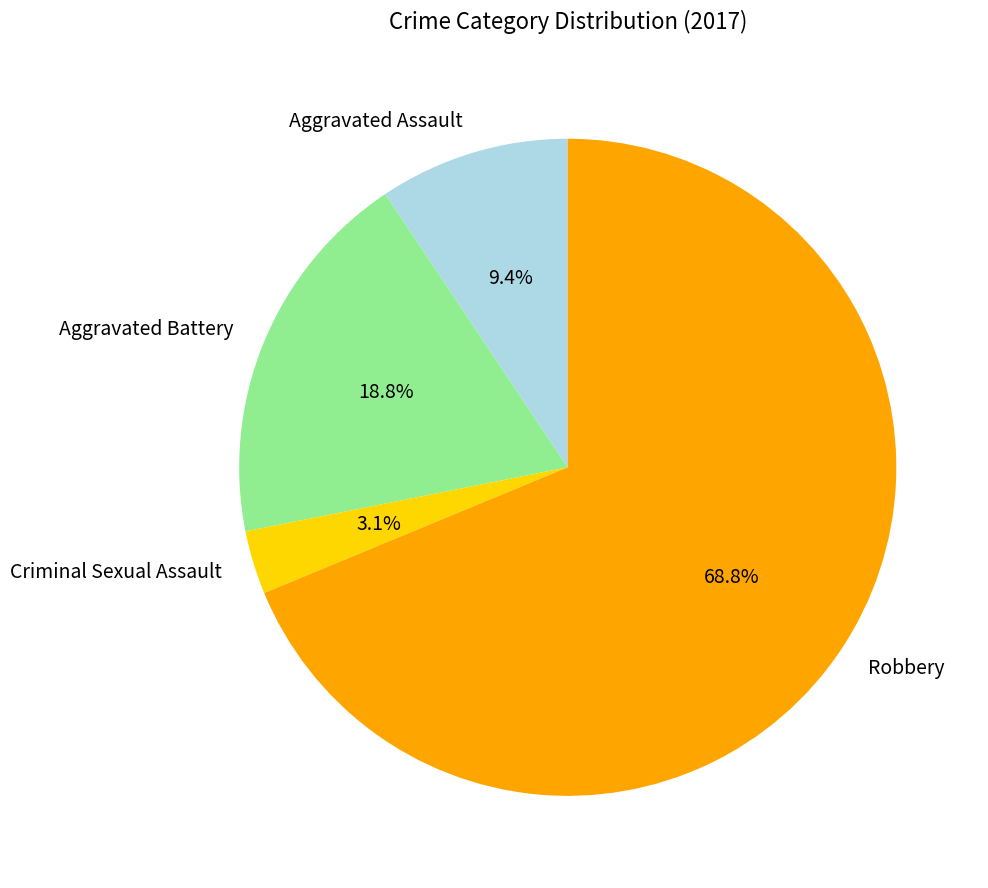

Combined, do Robbery and Criminal Sexual Assault account for over 50%?

Yes